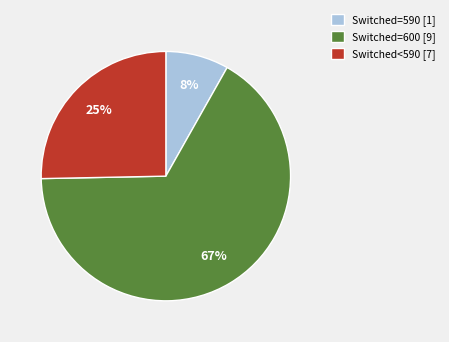

What percentage is the Switched=600 [9] slice, to the nearest percent?

67%